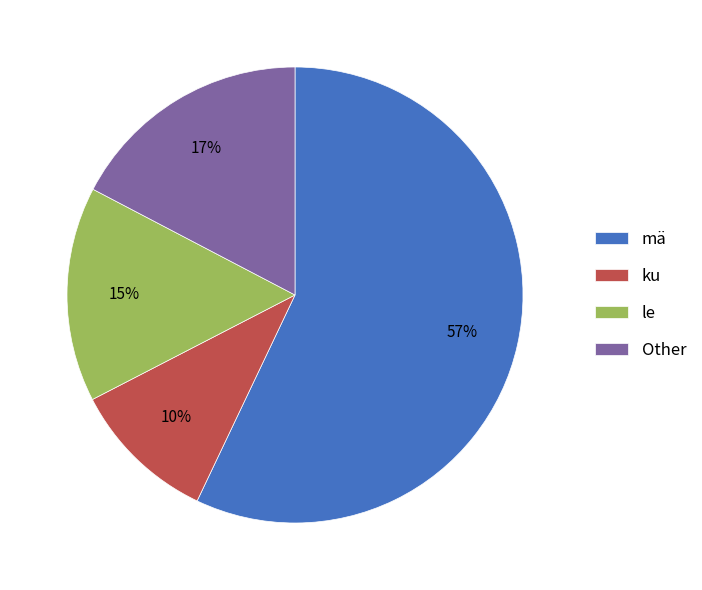

Between Other and le, which is larger?

Other